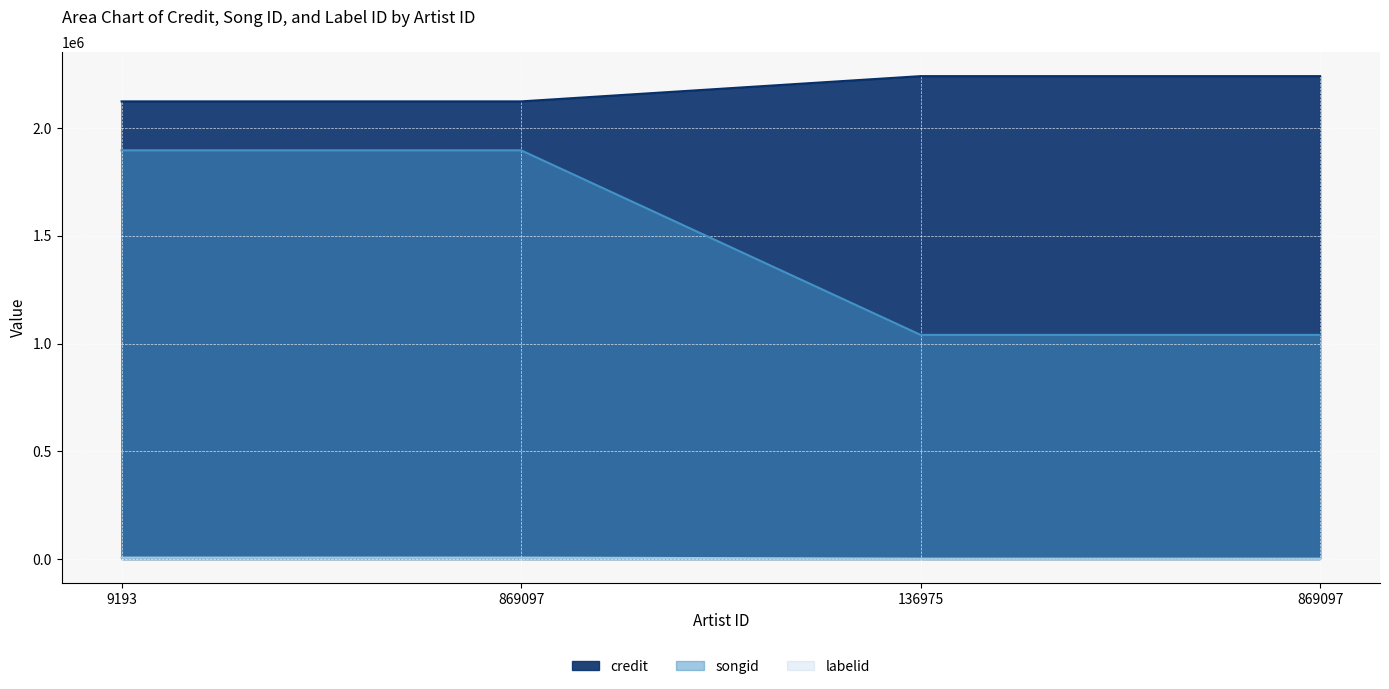

Which series has the widest spread of values?

songid